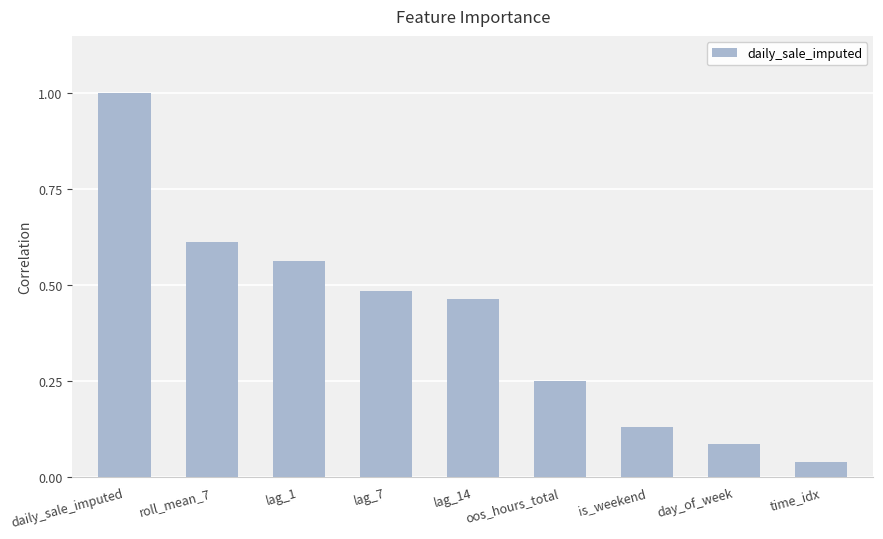

True or false: the data shows 0.0 at day_of_week.

False